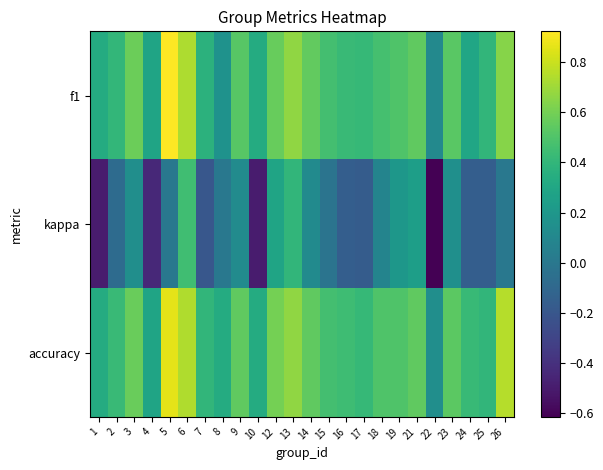

Between 2 and 23, which series saw the biggest shift?

kappa